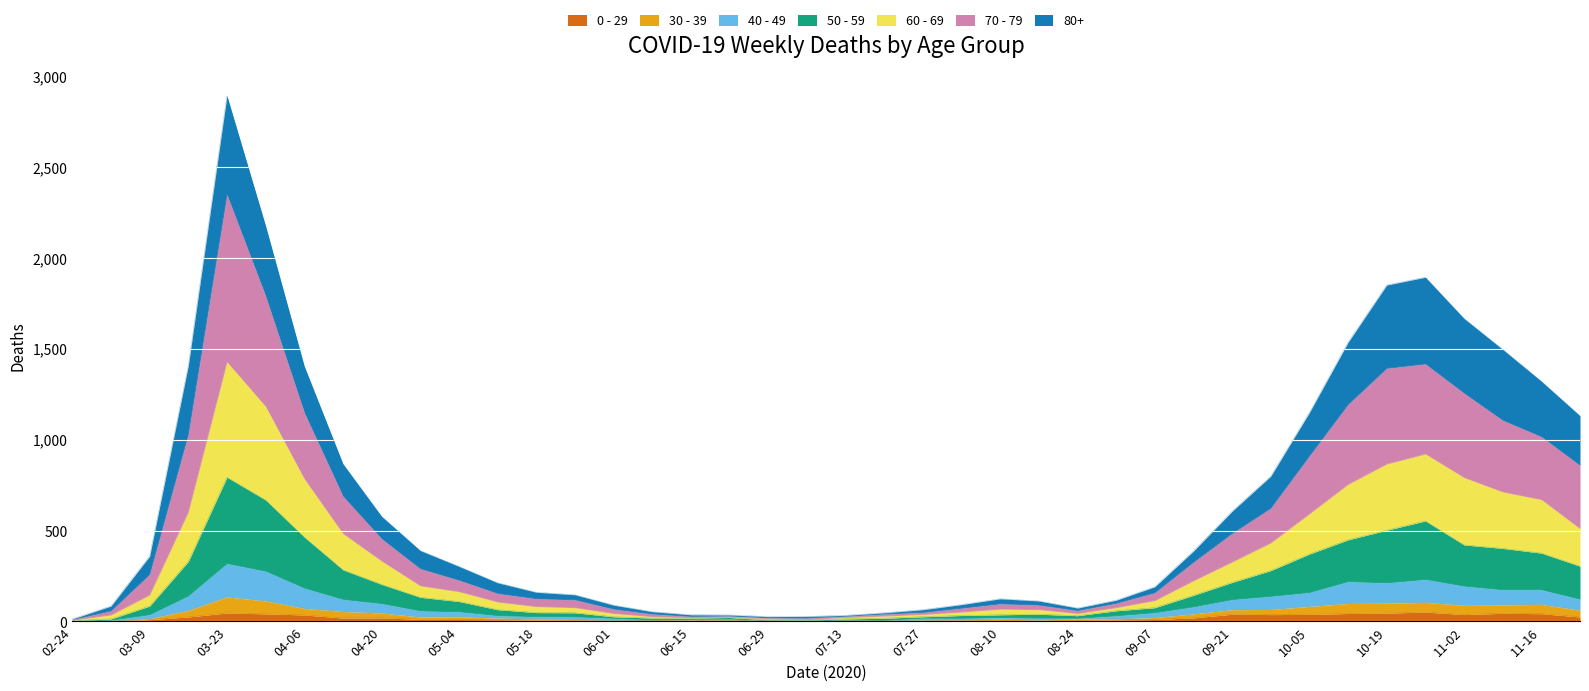

At which category is the sum across all series the highest?

03-23